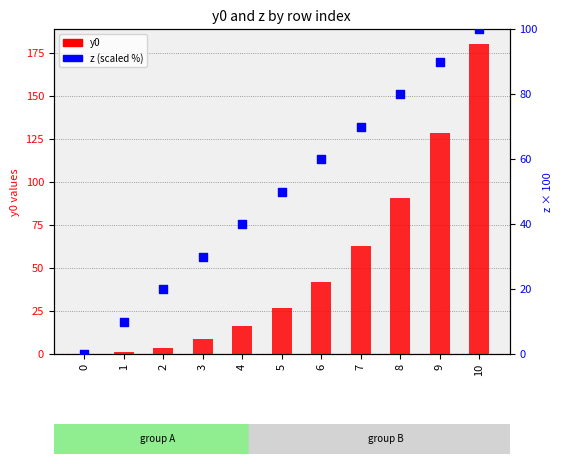

Which series contains the lowest Y value?

y0